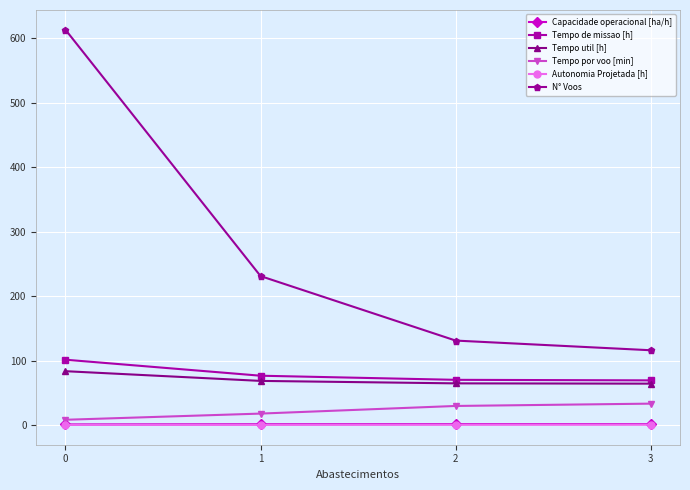

True or false: Tempo util [h] and Capacidade operacional [ha/h] intersect in this chart.

False